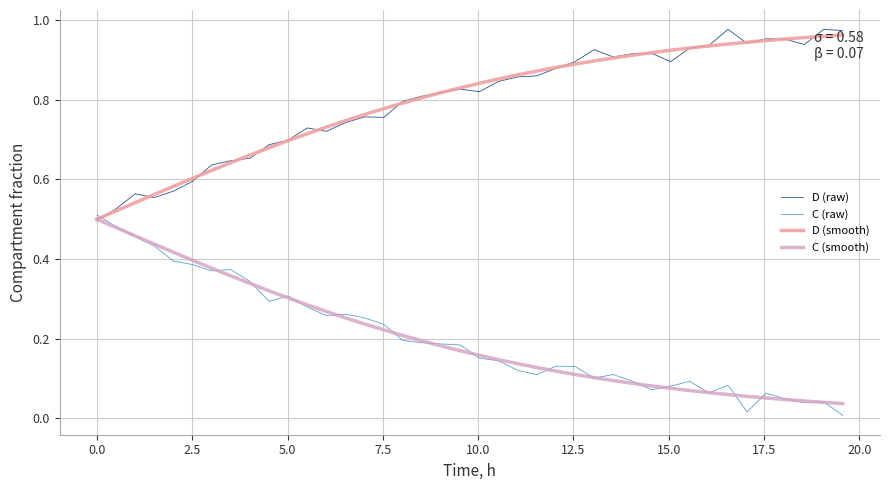

At how many categories does at least one series exceed 0?

40